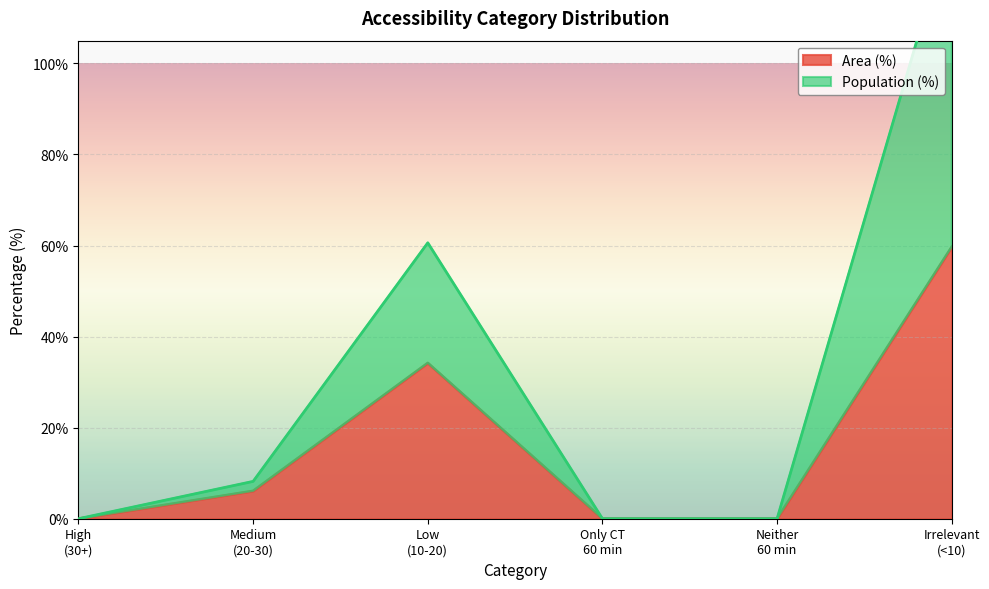

What is the highest value of the Area (%) series?

59.7